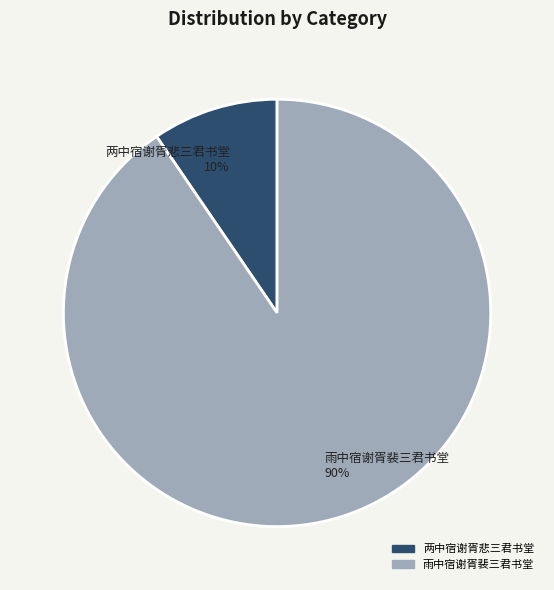

What is the smallest slice in the pie chart?

两中宿谢胥悲三君书堂